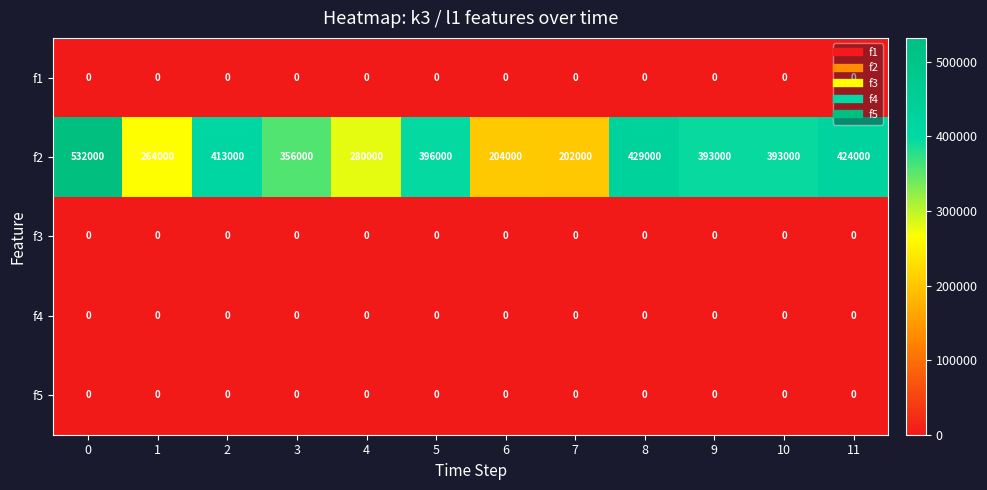

What is the sum of all f2 values?

4286000